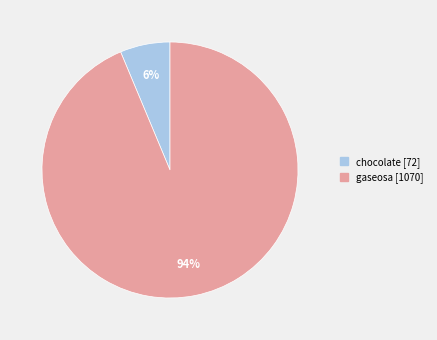

To the nearest percent, what is the combined percentage of gaseosa and chocolate?

100%